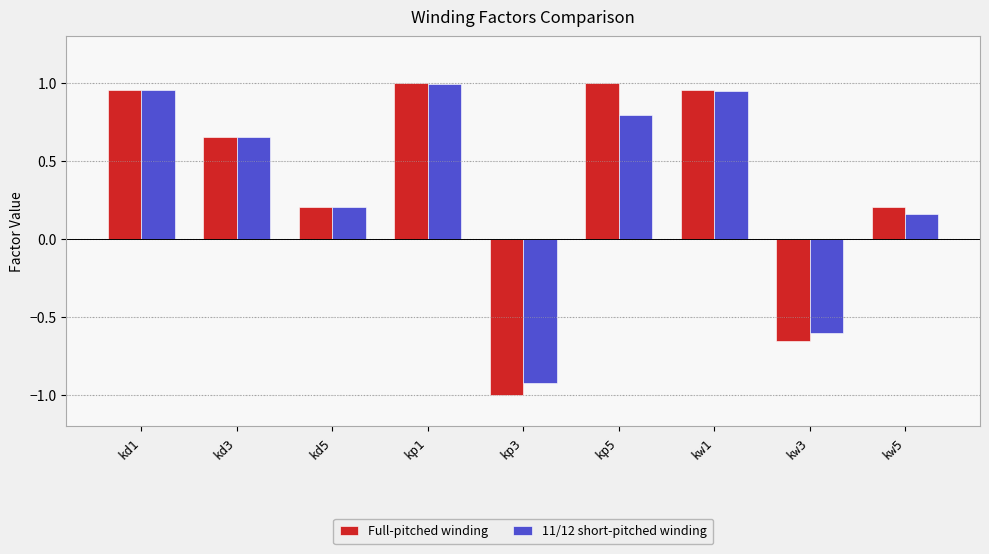

What is the total value across all series at kw3?

-1.3